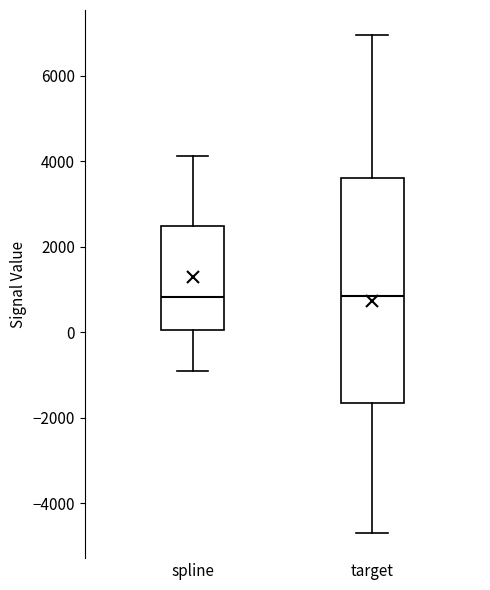

Where is the upper edge of the box for spline on the y-axis? The values are not printed on the chart, so give them approximately, as read against the axis.

2400